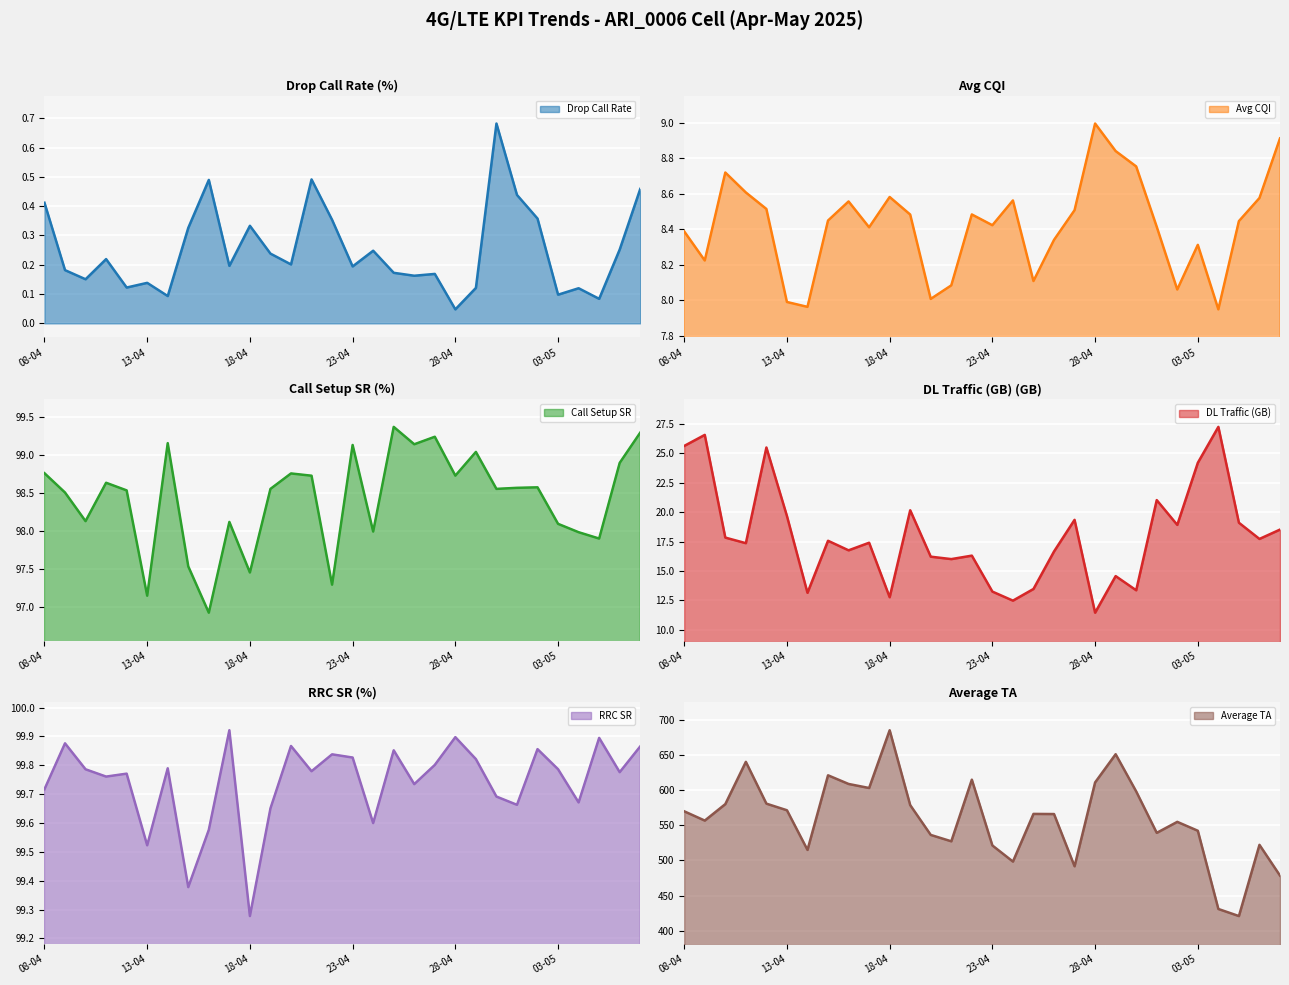

Which label corresponds to the largest value in the chart?

18-04